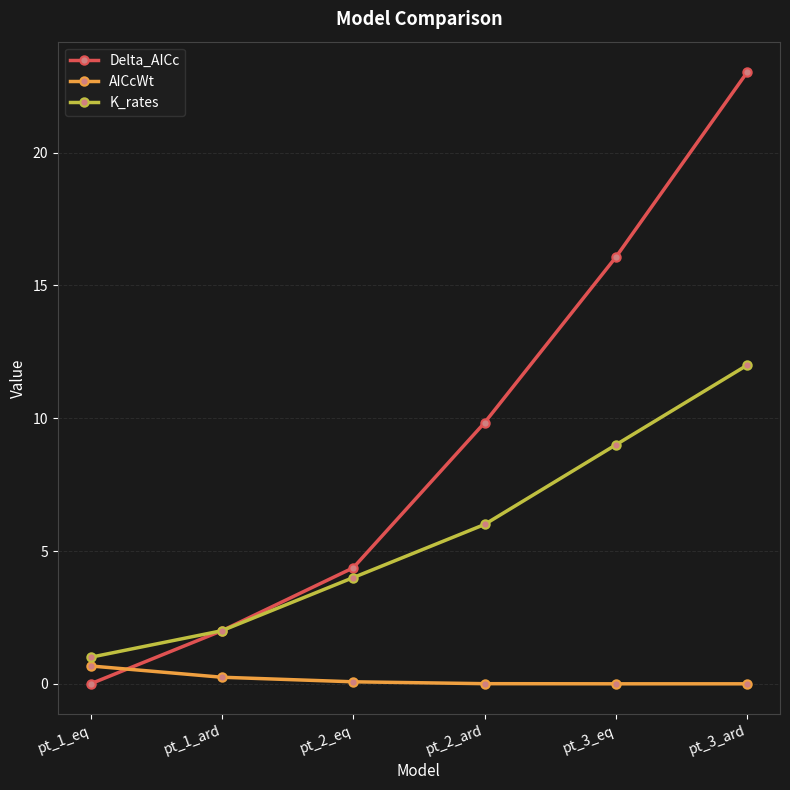

What is the difference between the highest and lowest values at pt_3_eq?

16.1